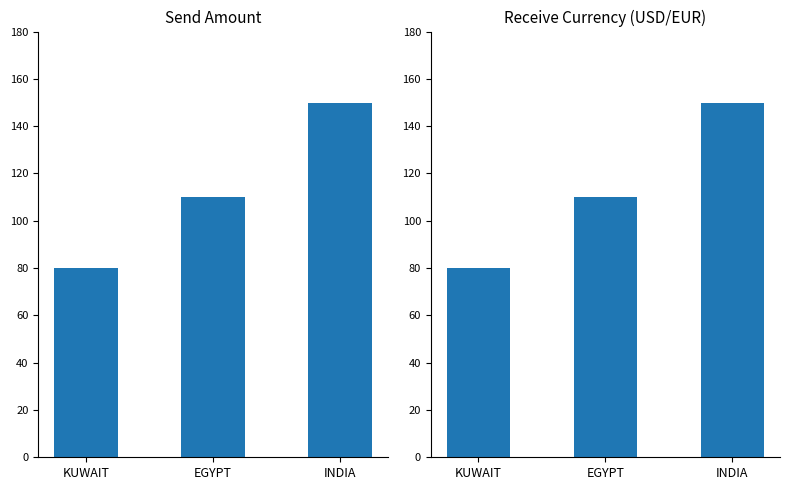

What is the value of the 1st bar from the left?

80